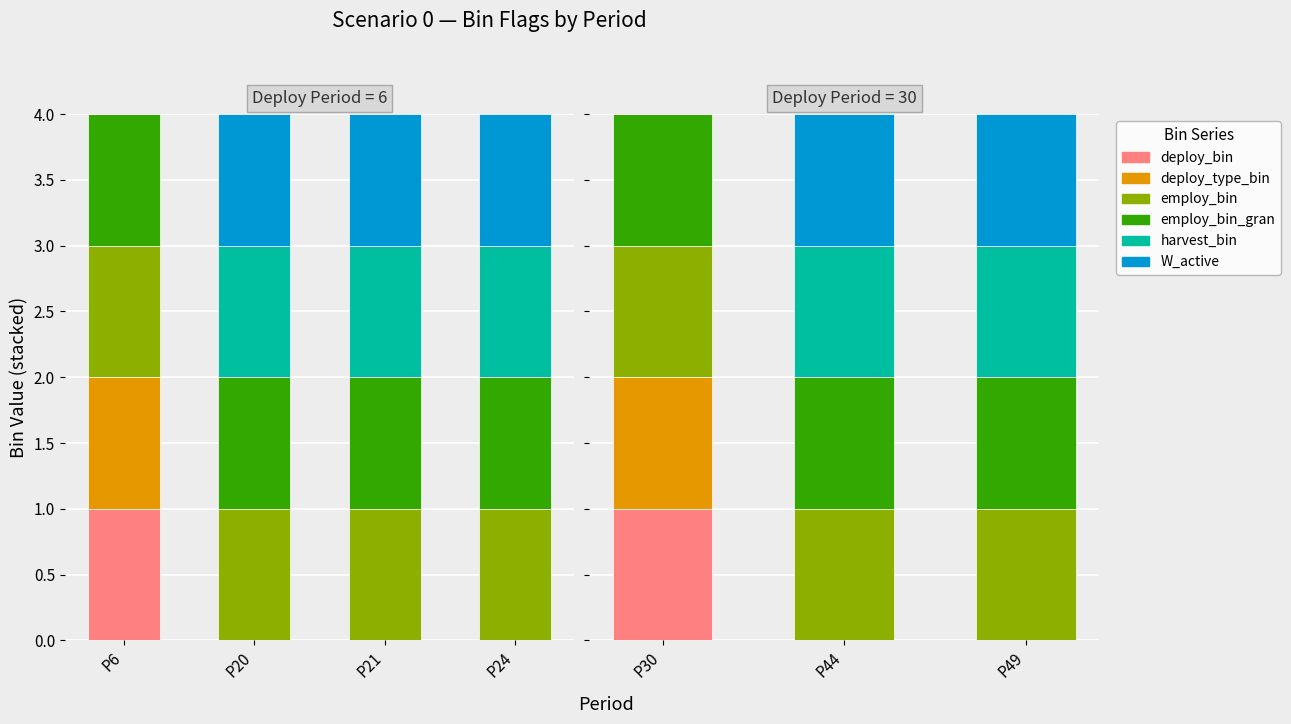

Is the value of harvest_bin at P44 greater than the value of employ_bin_gran at P49?

No